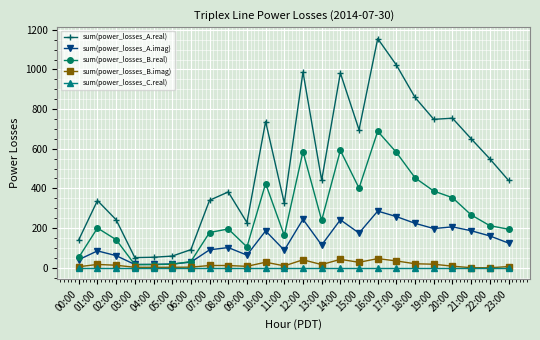

What are all the series names shown in the legend?

sum(power_losses_A.real), sum(power_losses_A.imag), sum(power_losses_B.real), sum(power_losses_B.imag), sum(power_losses_C.real)